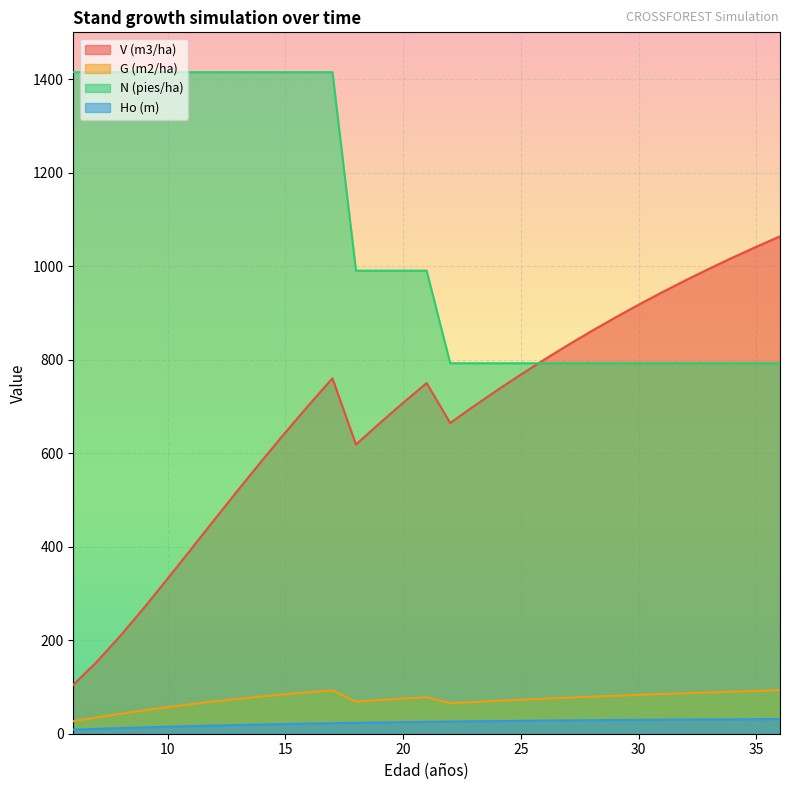

True or false: G (m2/ha) has a value of 42.7 at 8.

True